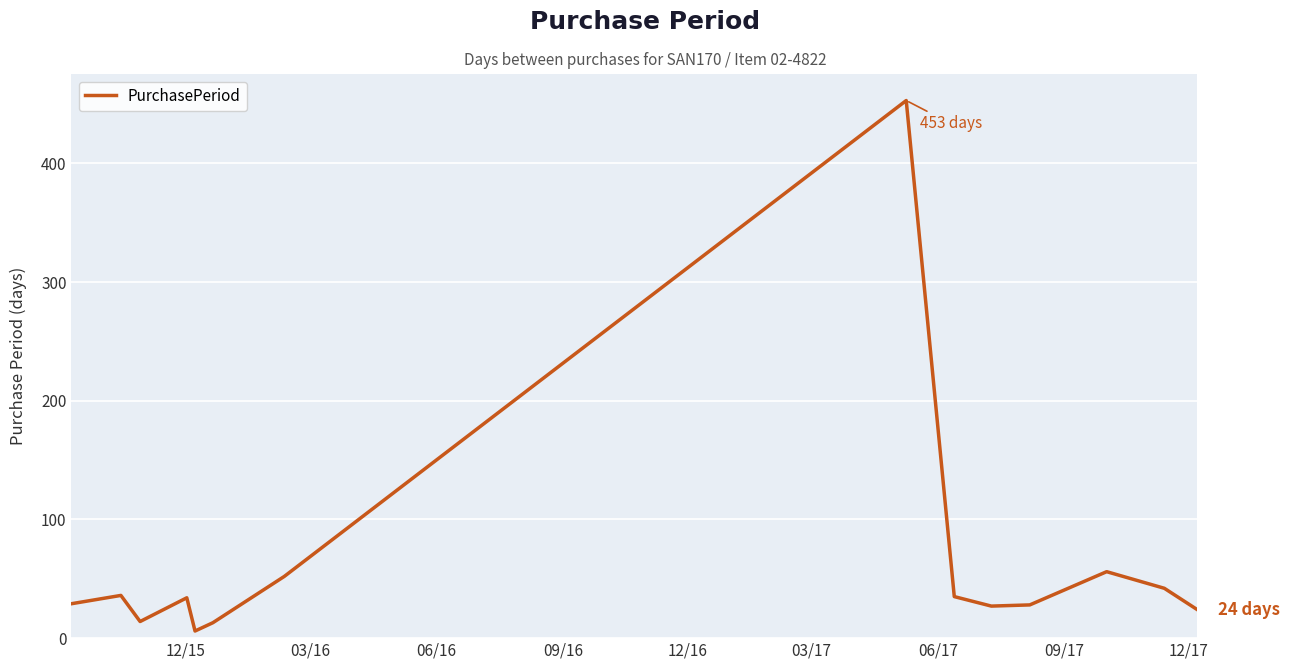

What is the difference between the maximum and minimum values?

447